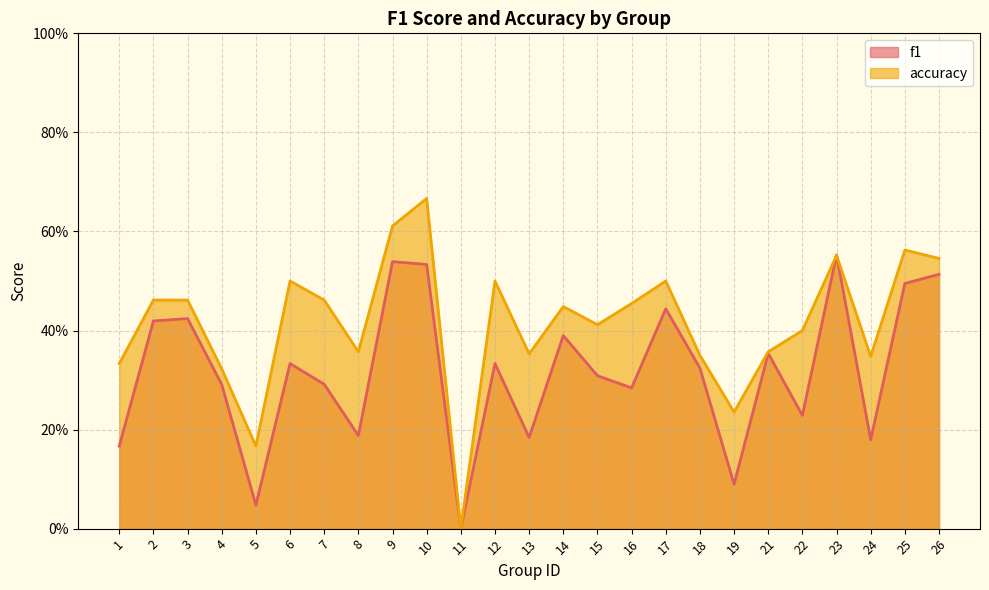

What is the maximum value for f1?

0.6